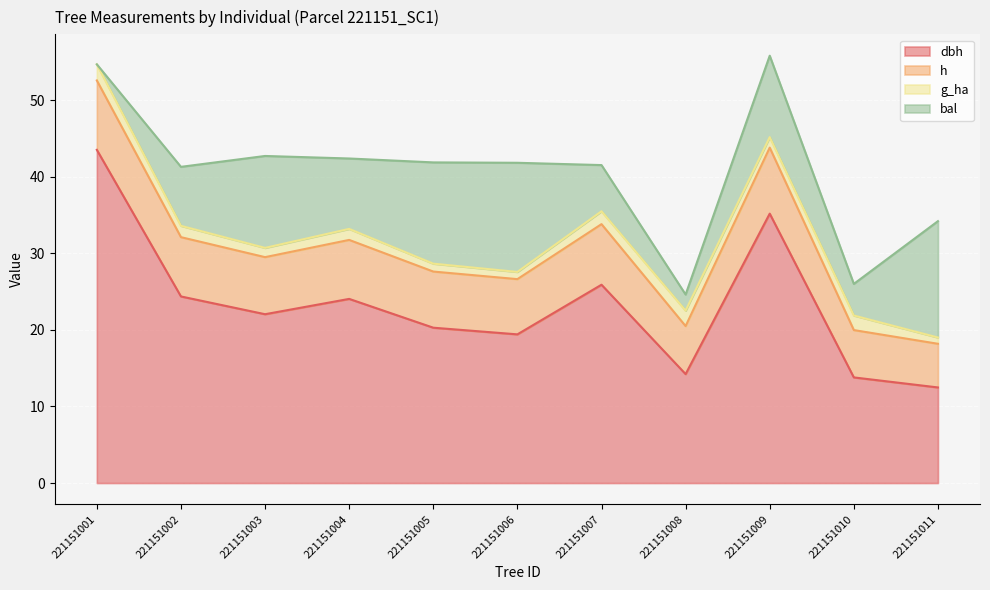

At 221151004, list the series in order from largest to smallest.

dbh, bal, h, g_ha